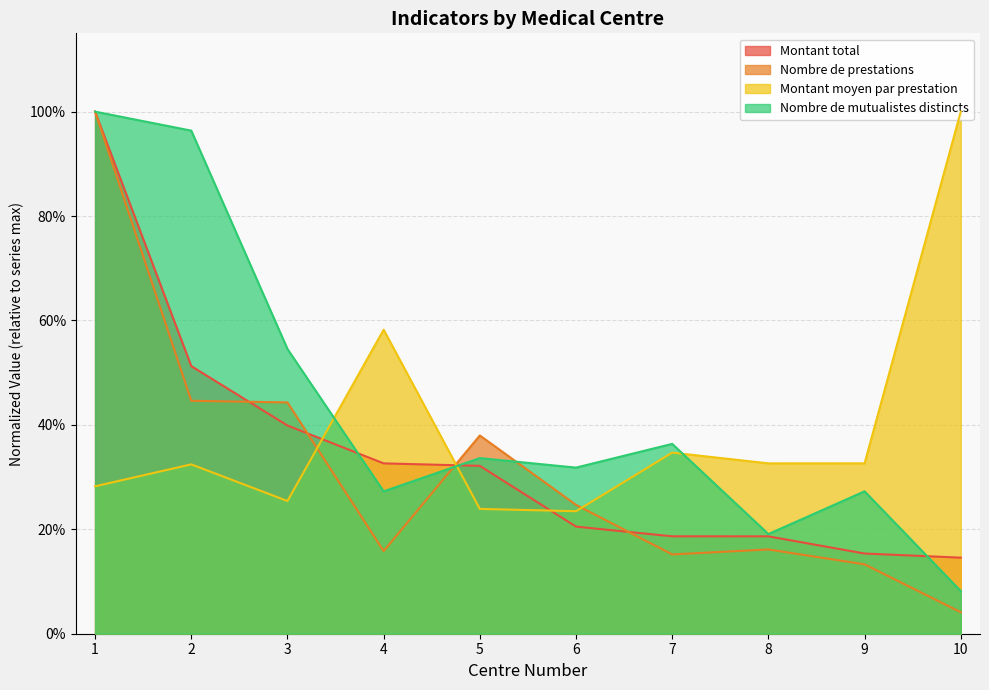

How many Montant moyen par prestation values are between 0 and 1?

10